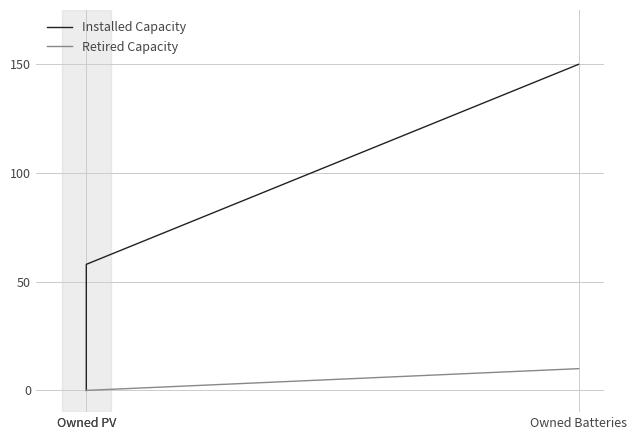

Which category has the highest value across all series?

Owned Batteries